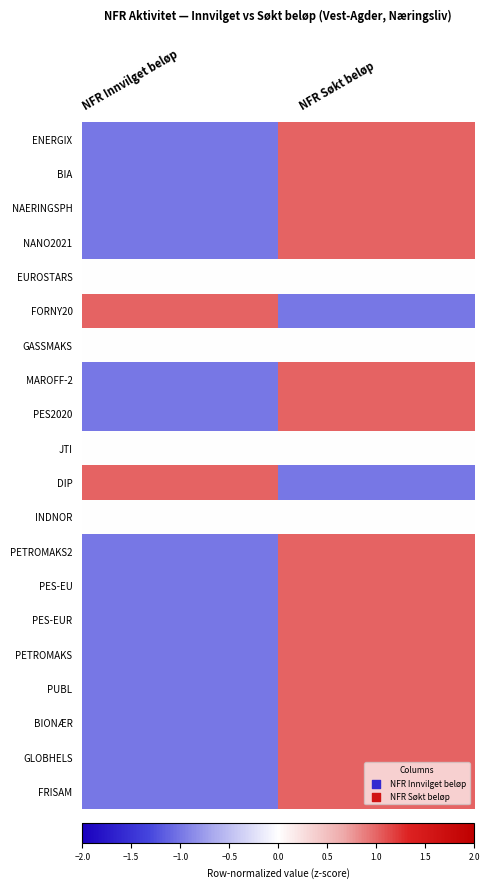

What is the minimum value shown in the chart?

-1